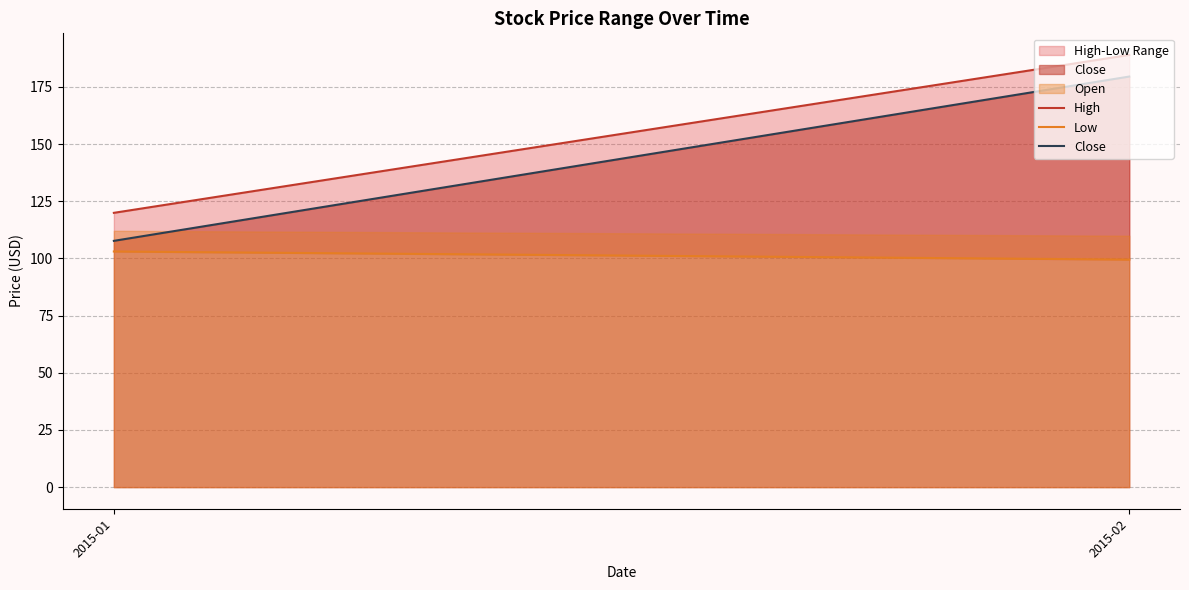

True or false: Close has a value of 68.9 at 2015-01.

False